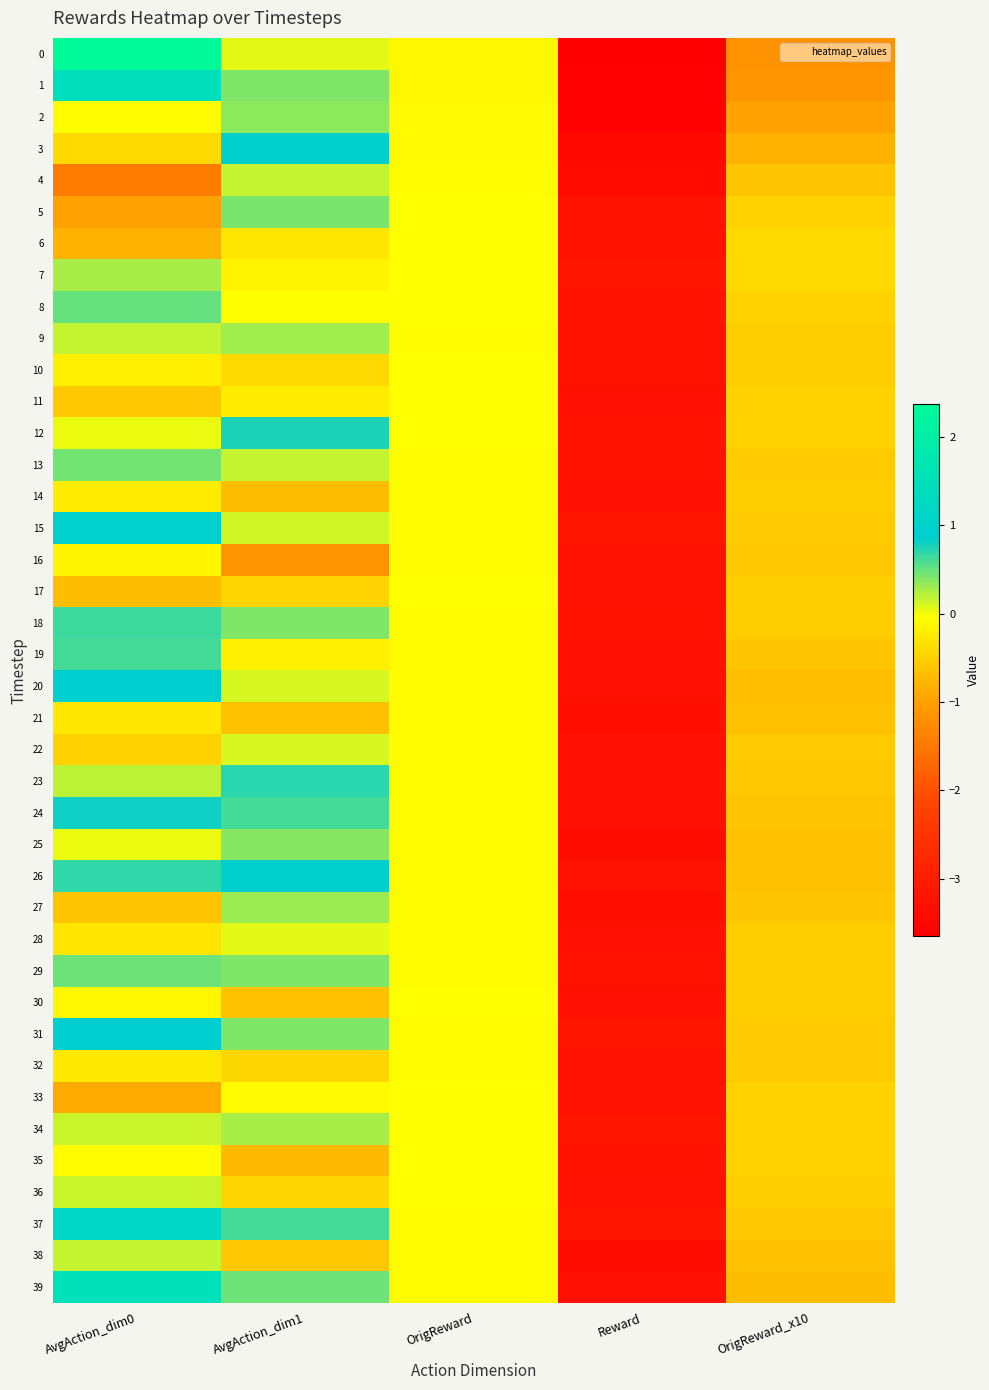

Reading left to right, extract all data points from this chart.

0: AvgAction_dim0=2.4	AvgAction_dim1=0.0	OrigReward=-0.1	Reward=-3.6	OrigReward_x10=-1.2
1: AvgAction_dim0=1.4	AvgAction_dim1=0.4	OrigReward=-0.1	Reward=-3.6	OrigReward_x10=-1.1
2: AvgAction_dim0=-0.1	AvgAction_dim1=0.4	OrigReward=-0.1	Reward=-3.6	OrigReward_x10=-1.0
3: AvgAction_dim0=-0.4	AvgAction_dim1=0.9	OrigReward=-0.1	Reward=-3.4	OrigReward_x10=-0.8
4: AvgAction_dim0=-1.5	AvgAction_dim1=0.2	OrigReward=-0.1	Reward=-3.4	OrigReward_x10=-0.6
5: AvgAction_dim0=-1.0	AvgAction_dim1=0.4	OrigReward=-0.0	Reward=-3.2	OrigReward_x10=-0.5
6: AvgAction_dim0=-0.8	AvgAction_dim1=-0.3	OrigReward=-0.0	Reward=-3.2	OrigReward_x10=-0.4
7: AvgAction_dim0=0.3	AvgAction_dim1=-0.2	OrigReward=-0.0	Reward=-3.2	OrigReward_x10=-0.4
8: AvgAction_dim0=0.5	AvgAction_dim1=-0.1	OrigReward=-0.0	Reward=-3.2	OrigReward_x10=-0.5
9: AvgAction_dim0=0.2	AvgAction_dim1=0.3	OrigReward=-0.1	Reward=-3.2	OrigReward_x10=-0.5
10: AvgAction_dim0=-0.2	AvgAction_dim1=-0.4	OrigReward=-0.1	Reward=-3.2	OrigReward_x10=-0.5
11: AvgAction_dim0=-0.6	AvgAction_dim1=-0.2	OrigReward=-0.0	Reward=-3.3	OrigReward_x10=-0.5
12: AvgAction_dim0=0.0	AvgAction_dim1=0.8	OrigReward=-0.0	Reward=-3.2	OrigReward_x10=-0.5
13: AvgAction_dim0=0.4	AvgAction_dim1=0.2	OrigReward=-0.1	Reward=-3.2	OrigReward_x10=-0.5
14: AvgAction_dim0=-0.2	AvgAction_dim1=-0.7	OrigReward=-0.1	Reward=-3.3	OrigReward_x10=-0.5
15: AvgAction_dim0=1.0	AvgAction_dim1=0.1	OrigReward=-0.1	Reward=-3.2	OrigReward_x10=-0.6
16: AvgAction_dim0=-0.1	AvgAction_dim1=-1.2	OrigReward=-0.1	Reward=-3.3	OrigReward_x10=-0.6
17: AvgAction_dim0=-0.7	AvgAction_dim1=-0.5	OrigReward=-0.0	Reward=-3.3	OrigReward_x10=-0.5
18: AvgAction_dim0=0.6	AvgAction_dim1=0.4	OrigReward=-0.1	Reward=-3.2	OrigReward_x10=-0.5
19: AvgAction_dim0=0.6	AvgAction_dim1=-0.2	OrigReward=-0.1	Reward=-3.3	OrigReward_x10=-0.6
20: AvgAction_dim0=0.9	AvgAction_dim1=0.1	OrigReward=-0.1	Reward=-3.3	OrigReward_x10=-0.7
21: AvgAction_dim0=-0.3	AvgAction_dim1=-0.7	OrigReward=-0.1	Reward=-3.3	OrigReward_x10=-0.6
22: AvgAction_dim0=-0.5	AvgAction_dim1=0.1	OrigReward=-0.1	Reward=-3.3	OrigReward_x10=-0.6
23: AvgAction_dim0=0.2	AvgAction_dim1=0.7	OrigReward=-0.1	Reward=-3.3	OrigReward_x10=-0.6
24: AvgAction_dim0=0.8	AvgAction_dim1=0.6	OrigReward=-0.1	Reward=-3.3	OrigReward_x10=-0.6
25: AvgAction_dim0=0.0	AvgAction_dim1=0.4	OrigReward=-0.1	Reward=-3.3	OrigReward_x10=-0.6
26: AvgAction_dim0=0.7	AvgAction_dim1=0.9	OrigReward=-0.1	Reward=-3.3	OrigReward_x10=-0.6
27: AvgAction_dim0=-0.6	AvgAction_dim1=0.3	OrigReward=-0.1	Reward=-3.3	OrigReward_x10=-0.6
28: AvgAction_dim0=-0.3	AvgAction_dim1=0.1	OrigReward=-0.1	Reward=-3.3	OrigReward_x10=-0.5
29: AvgAction_dim0=0.5	AvgAction_dim1=0.4	OrigReward=-0.1	Reward=-3.2	OrigReward_x10=-0.5
30: AvgAction_dim0=-0.1	AvgAction_dim1=-0.6	OrigReward=-0.1	Reward=-3.3	OrigReward_x10=-0.5
31: AvgAction_dim0=0.9	AvgAction_dim1=0.4	OrigReward=-0.1	Reward=-3.2	OrigReward_x10=-0.5
32: AvgAction_dim0=-0.2	AvgAction_dim1=-0.4	OrigReward=-0.1	Reward=-3.3	OrigReward_x10=-0.6
33: AvgAction_dim0=-0.9	AvgAction_dim1=-0.1	OrigReward=-0.0	Reward=-3.3	OrigReward_x10=-0.5
34: AvgAction_dim0=0.1	AvgAction_dim1=0.3	OrigReward=-0.0	Reward=-3.2	OrigReward_x10=-0.5
35: AvgAction_dim0=-0.1	AvgAction_dim1=-0.7	OrigReward=-0.0	Reward=-3.2	OrigReward_x10=-0.5
36: AvgAction_dim0=0.2	AvgAction_dim1=-0.4	OrigReward=-0.0	Reward=-3.3	OrigReward_x10=-0.5
37: AvgAction_dim0=1.2	AvgAction_dim1=0.6	OrigReward=-0.1	Reward=-3.2	OrigReward_x10=-0.6
38: AvgAction_dim0=0.2	AvgAction_dim1=-0.6	OrigReward=-0.1	Reward=-3.3	OrigReward_x10=-0.6
39: AvgAction_dim0=1.5	AvgAction_dim1=0.5	OrigReward=-0.1	Reward=-3.3	OrigReward_x10=-0.7